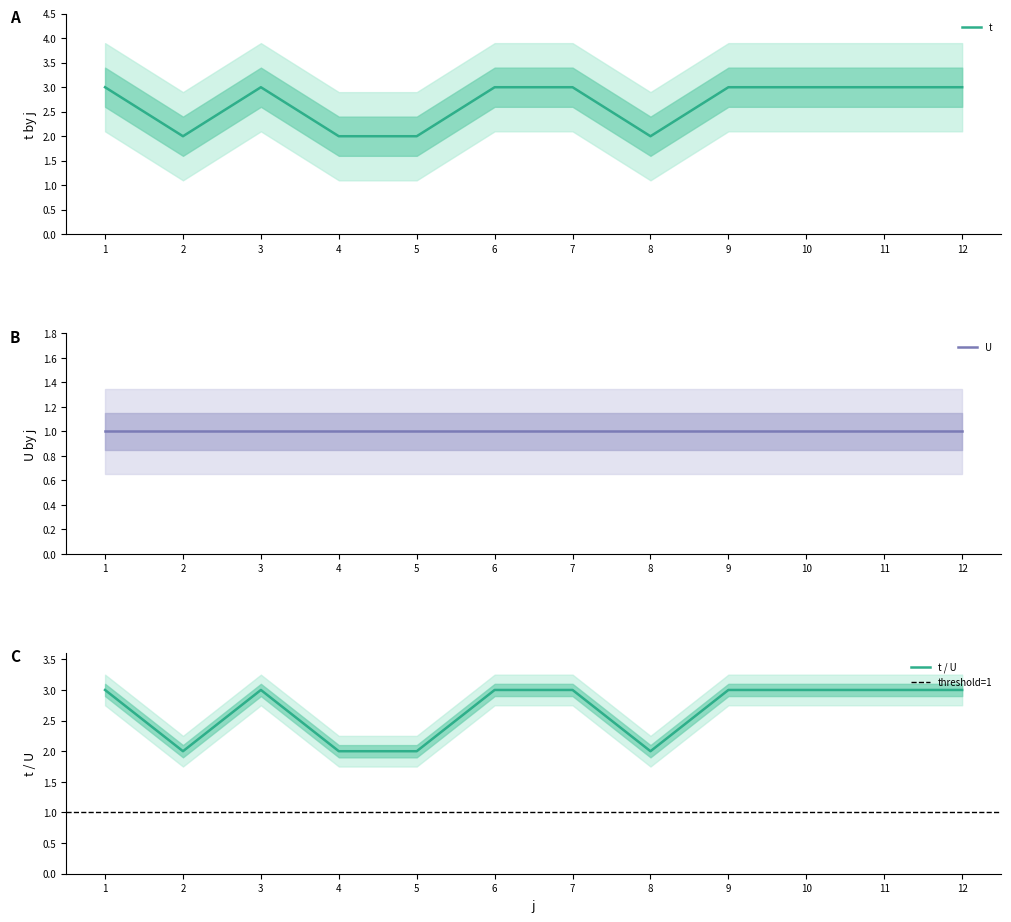

What is the value of the 3rd point from the left?

3